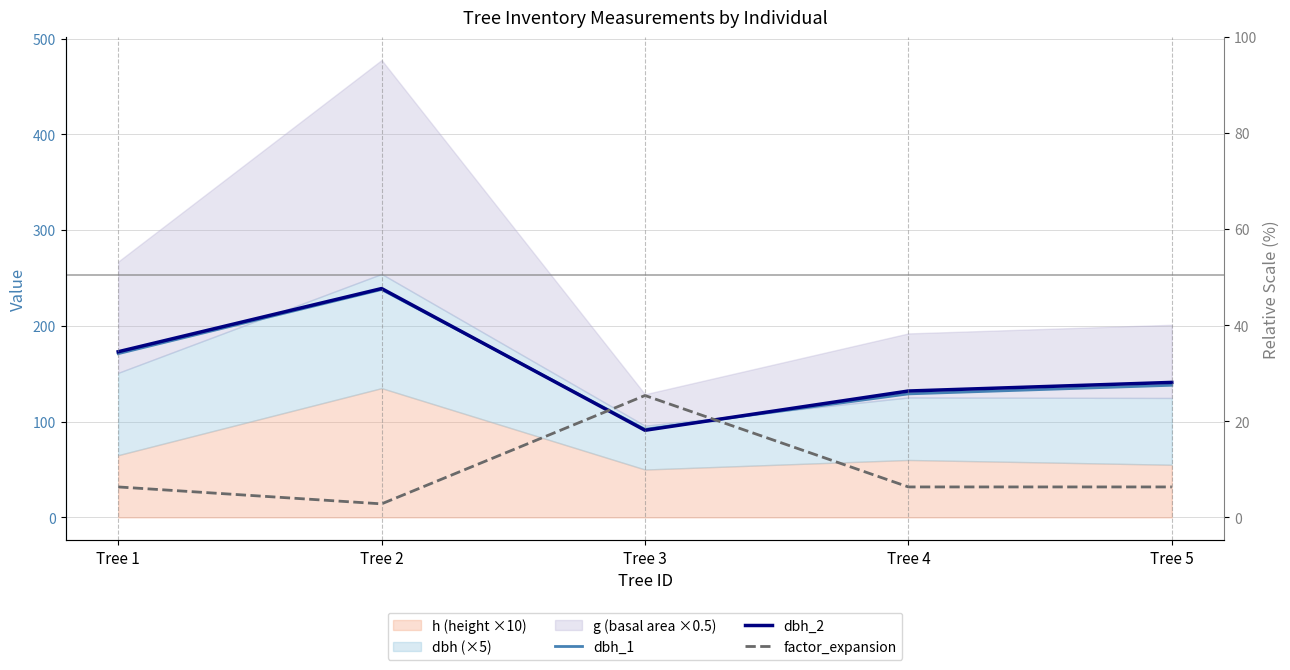

What is the sum of all dbh_1 values?

768.0